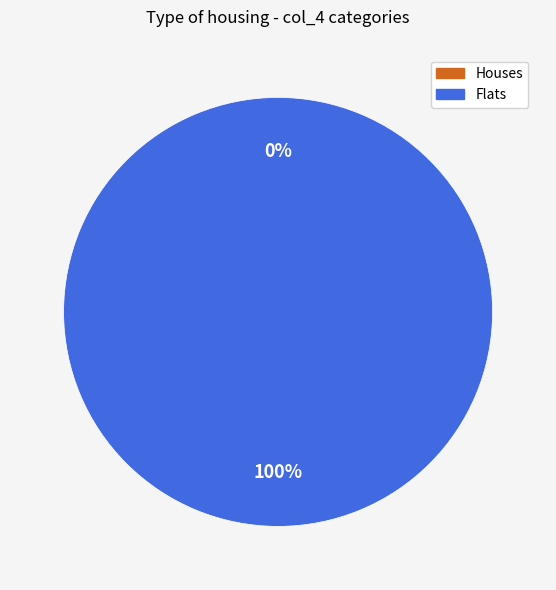

To the nearest percent, what is the difference between the 1 and 0 slice percentages?

100%